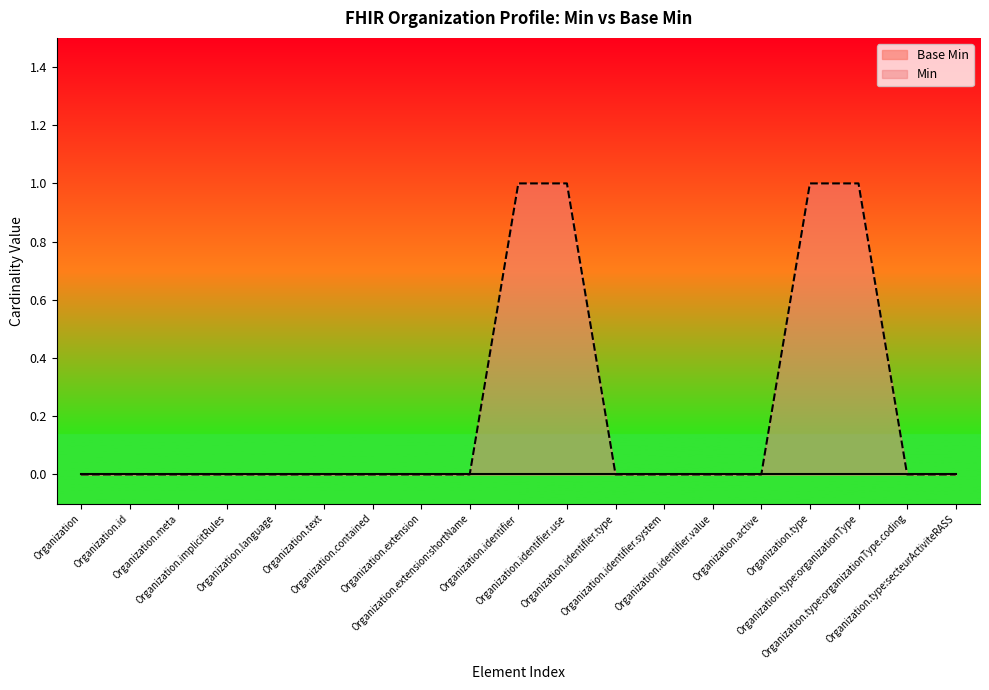

How many values exceed 0?

4